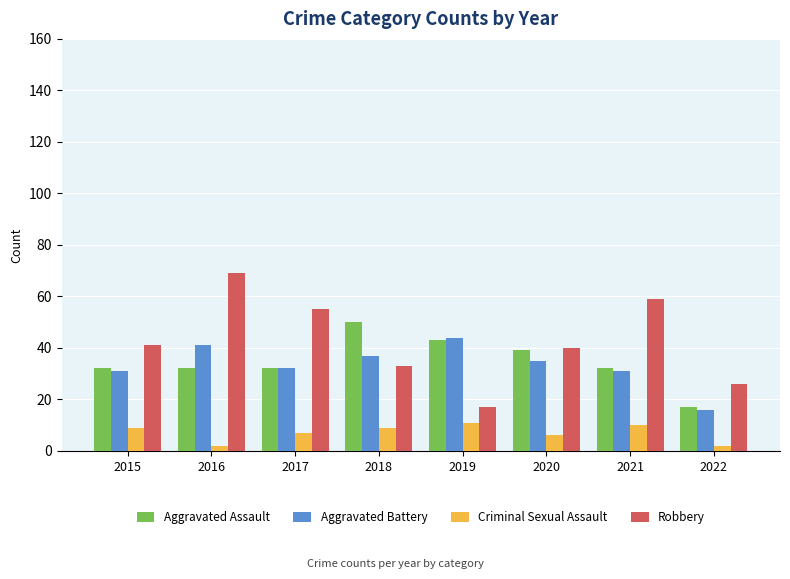

What is the difference between the highest and lowest values at 2021?

49